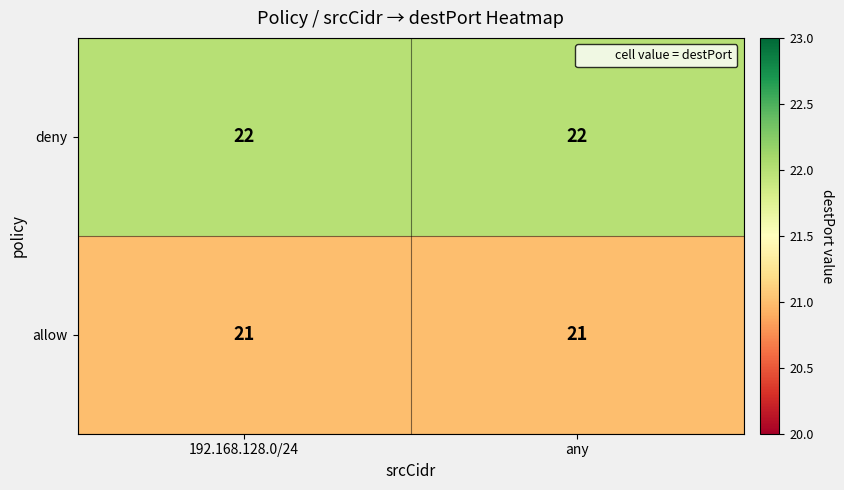

List the series in order of their peak value, highest first.

deny, allow